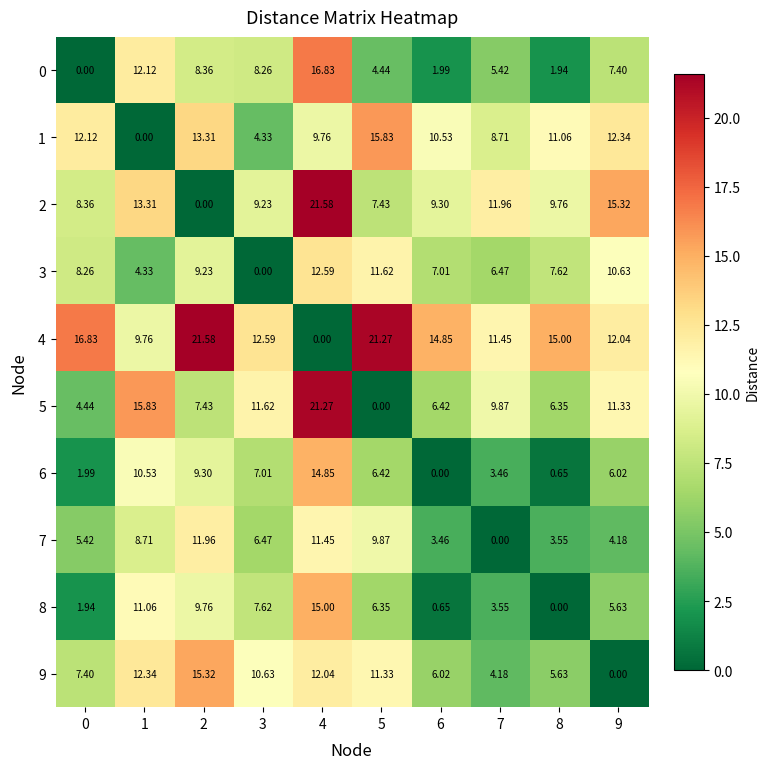

Is the value of 6 at 5 greater than the value of 5 at 3?

No